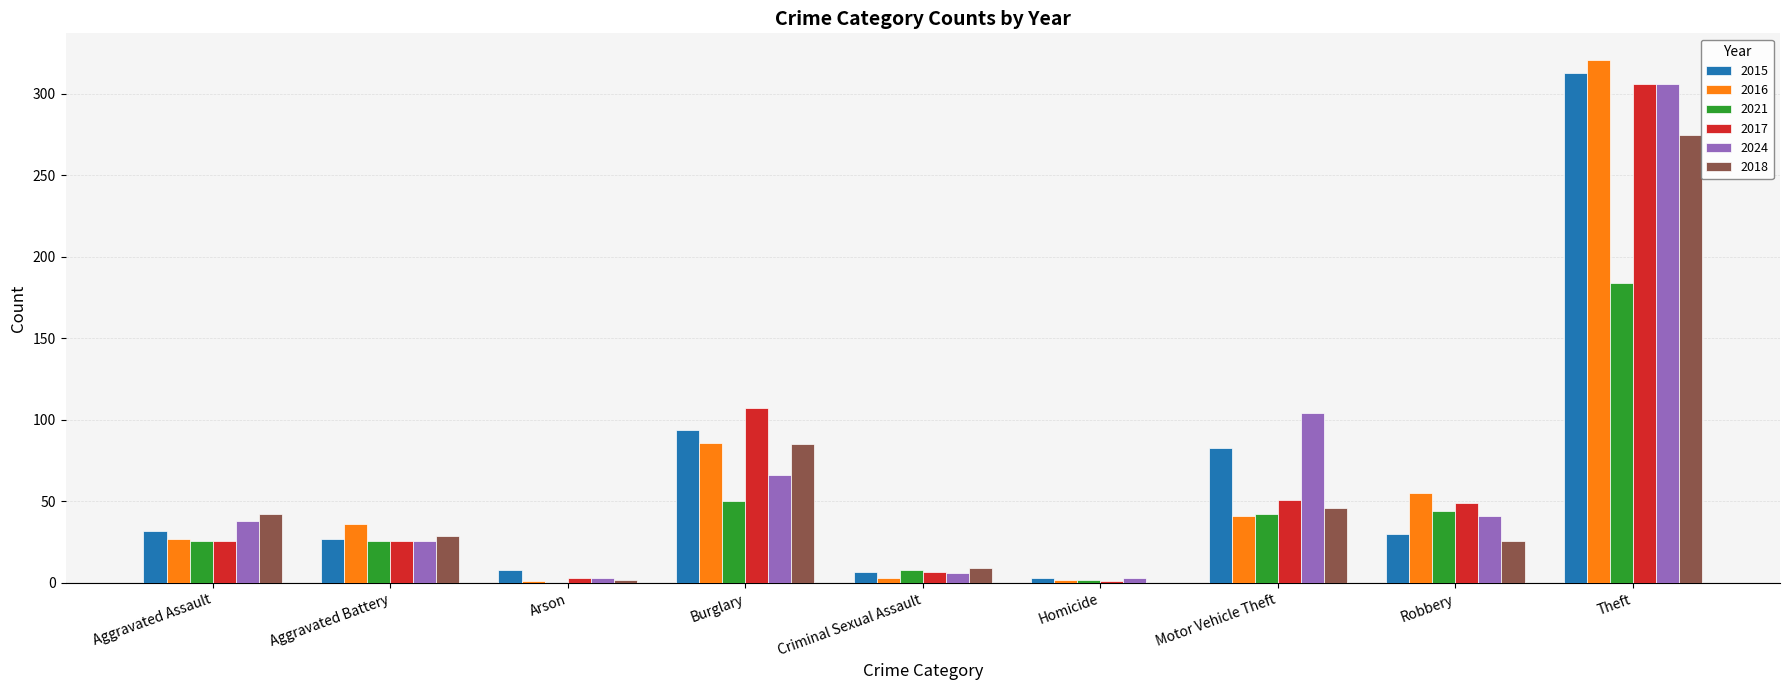

What value does the 2024 series have at Motor Vehicle Theft?

104